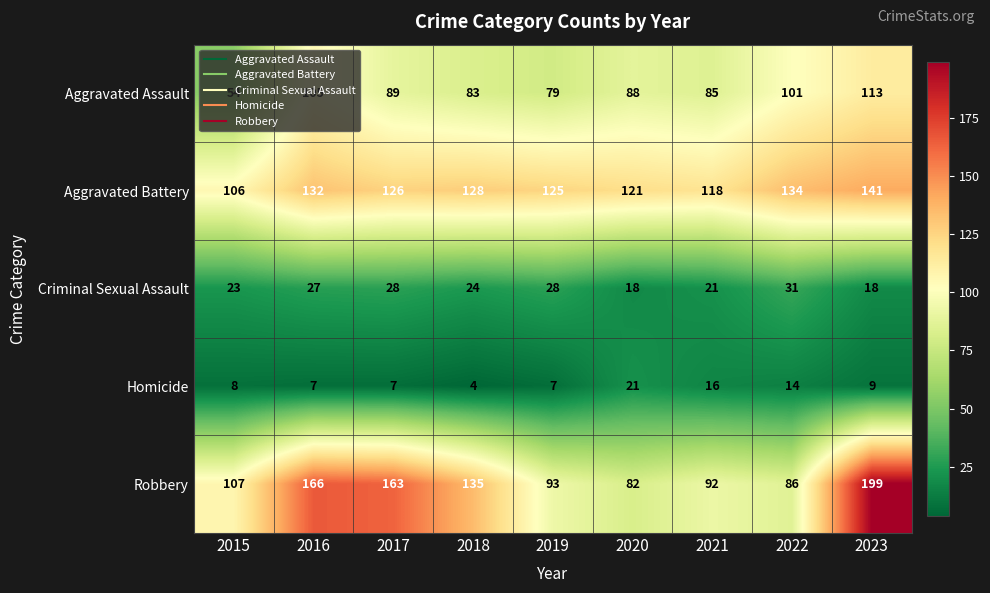

At how many categories does at least one series exceed 90?

9